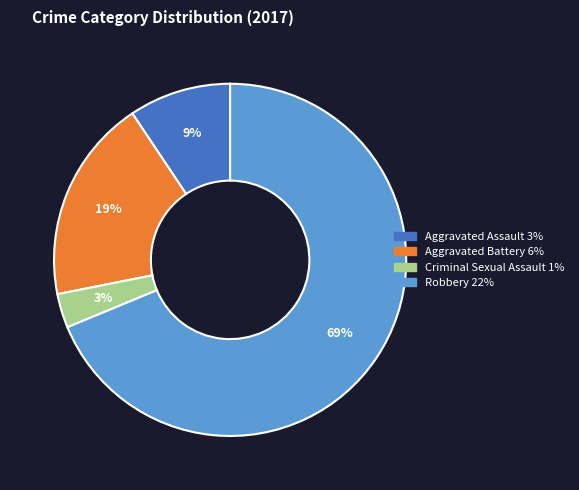

Do Criminal Sexual Assault and Aggravated Assault together represent more than half of the pie?

No